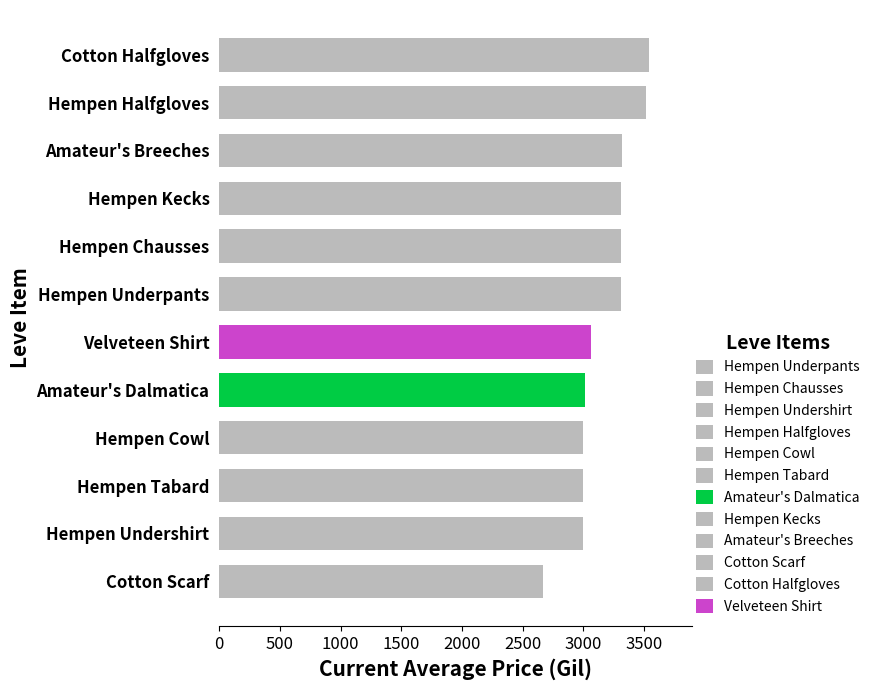

What is the greatest value displayed?

3543